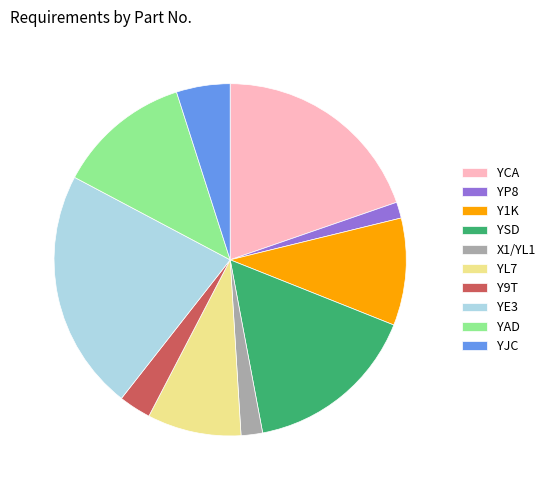

The YCA slice represents 14% of the pie. True or false?

False